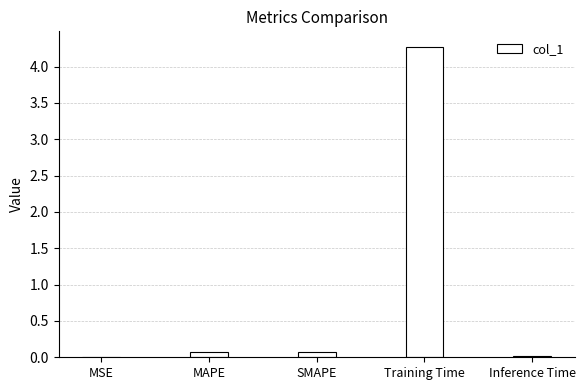

Count the number of categories in the chart.

5